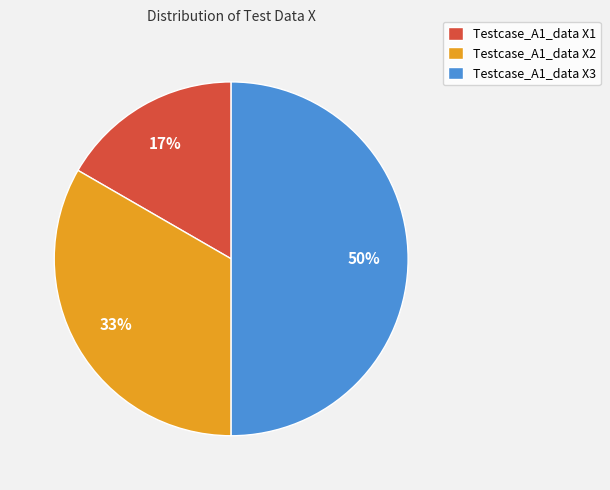

Is it true that Testcase_A1_data X3 is 60% of the pie?

False